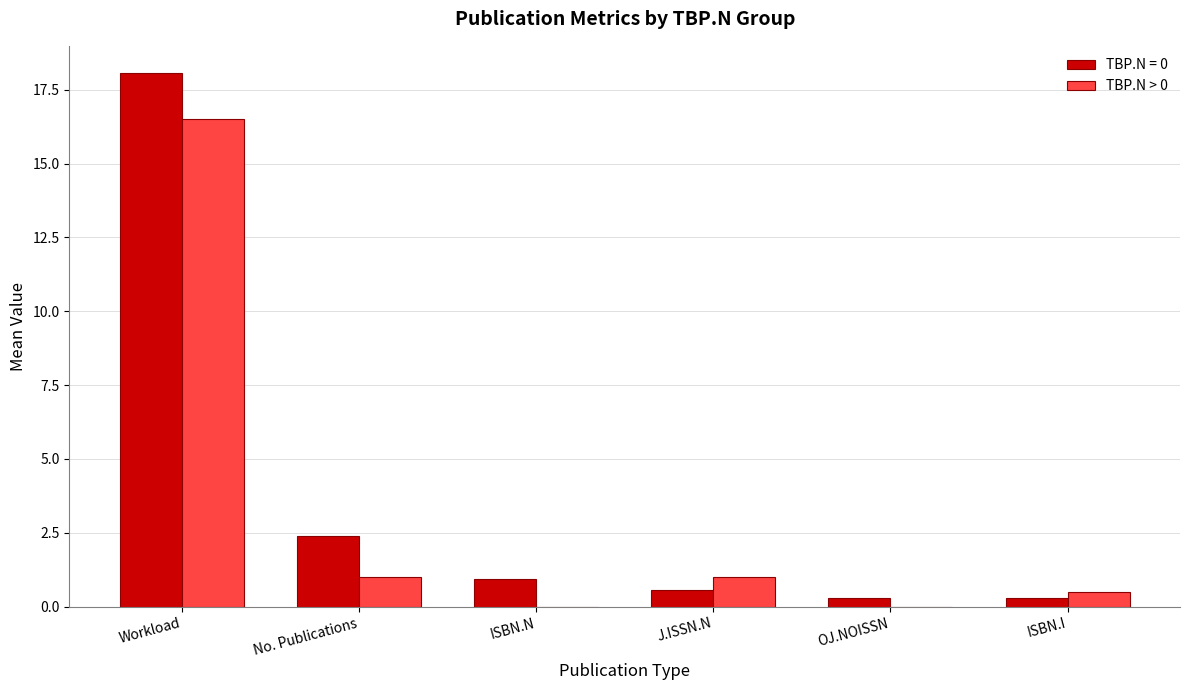

How many distinct data groups are displayed?

2